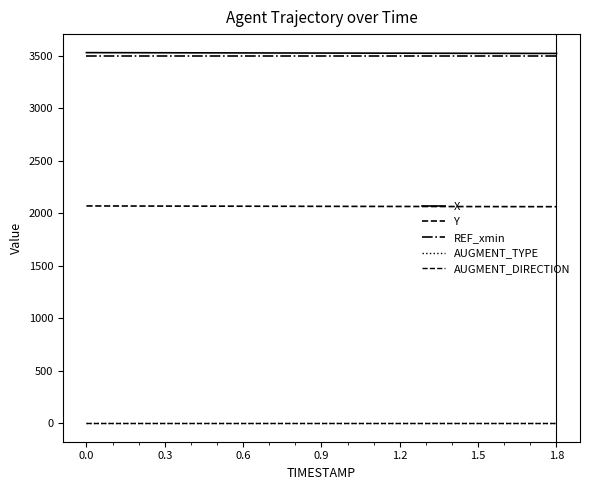

Does the chart have visible grid lines?

No